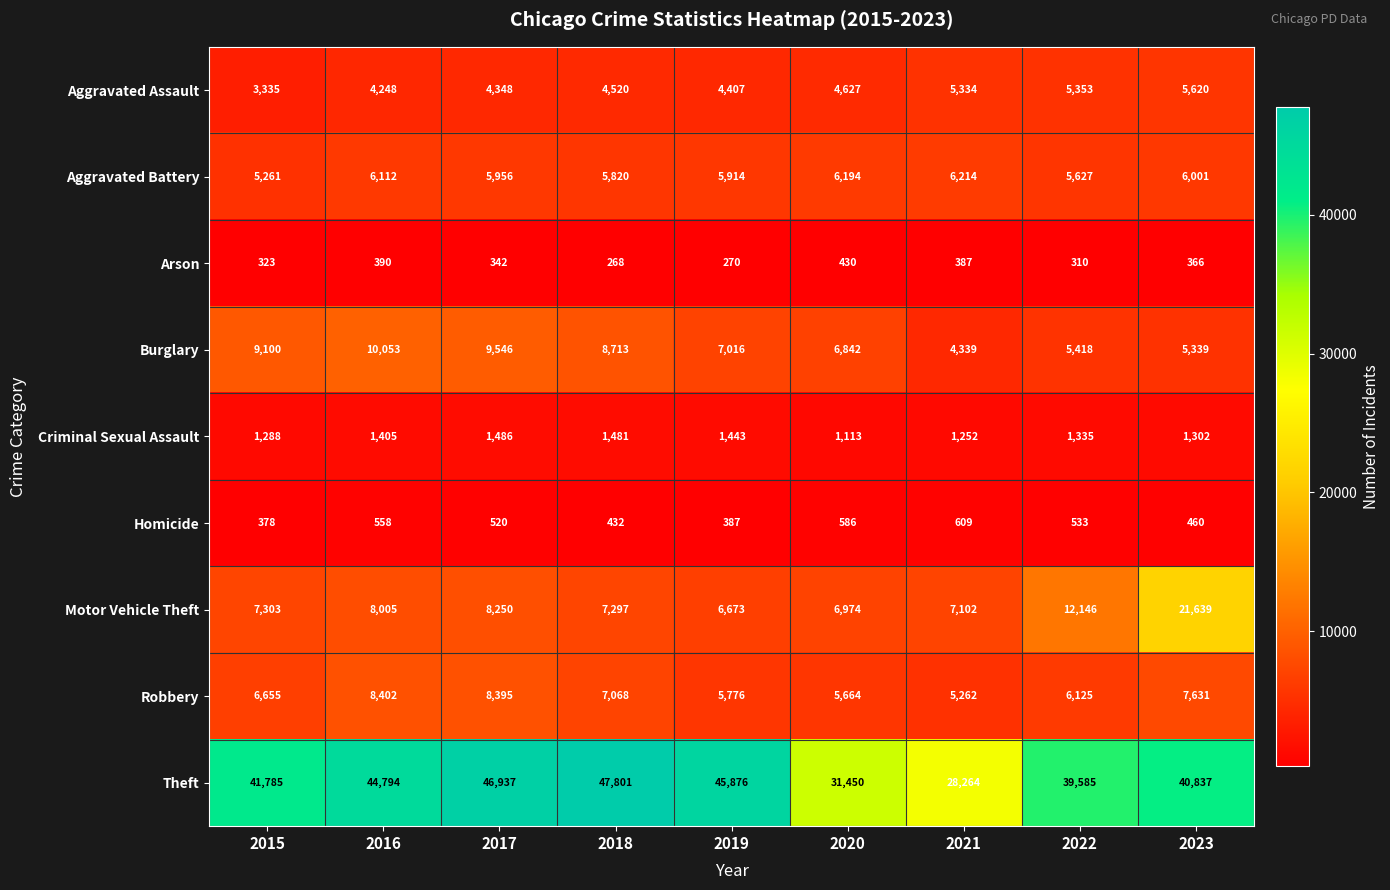

Read the Burglary value at 2021, to the nearest 10.

4340